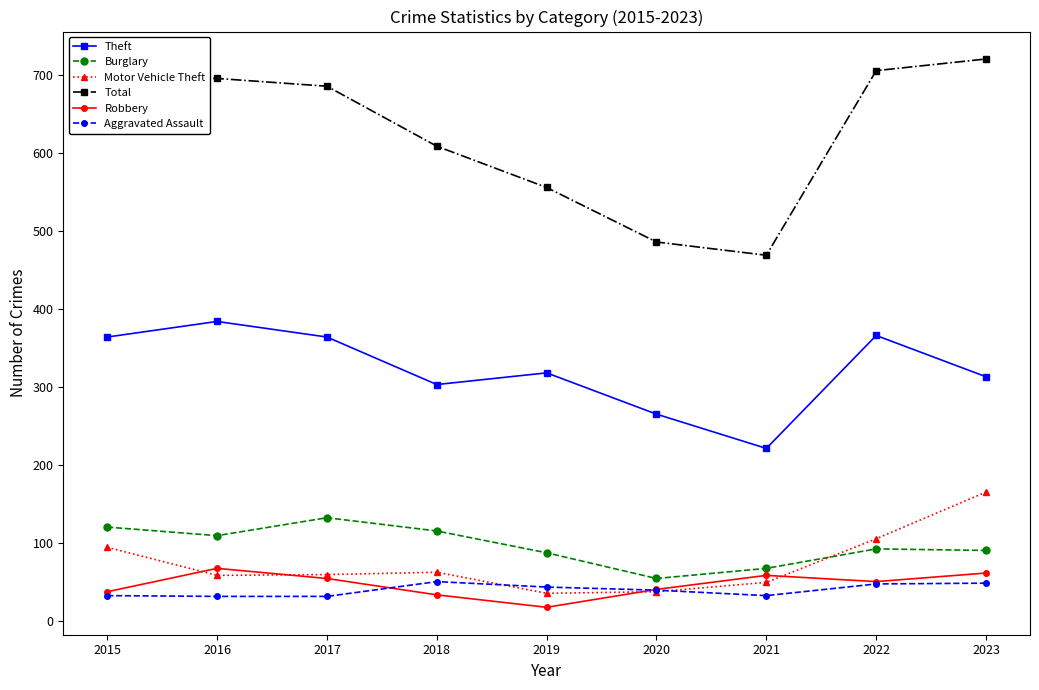

What is the value of the Theft point at the 2nd from the left?

384